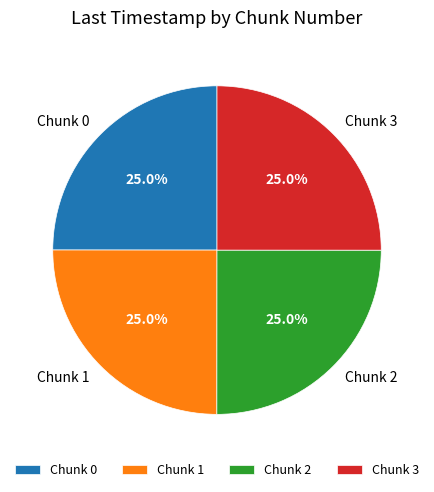

Does Chunk 3 account for over 50% of the chart?

No